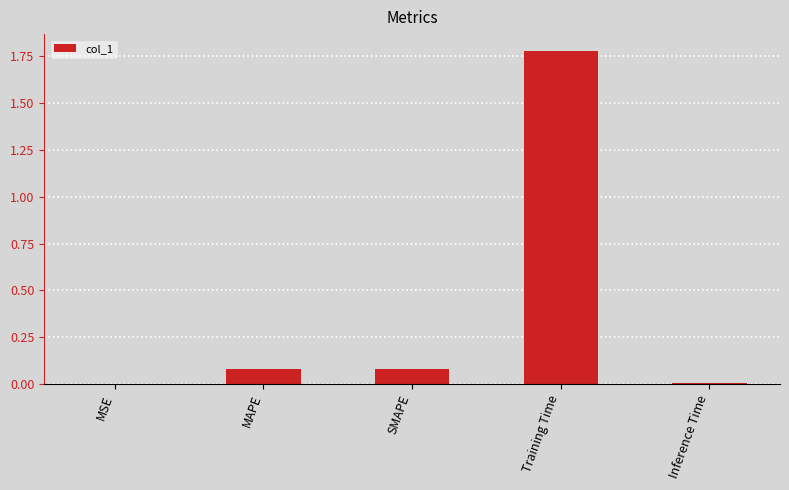

What is the average value?

0.4